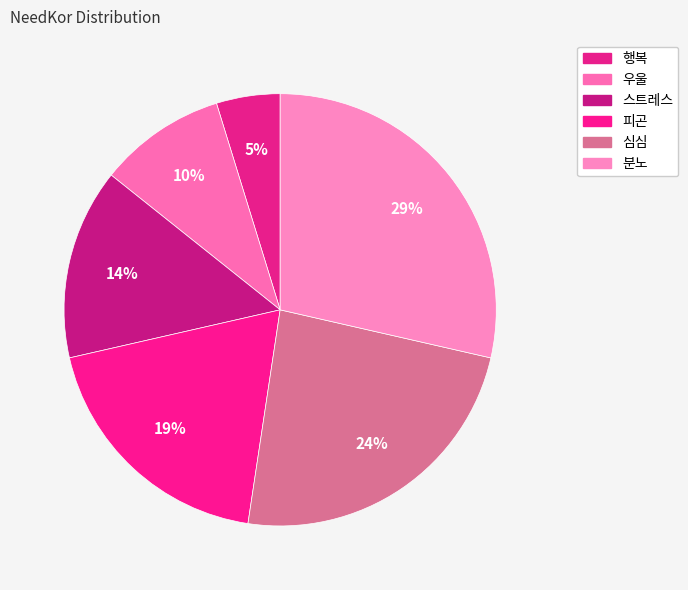

Is there a majority slice in this chart?

No